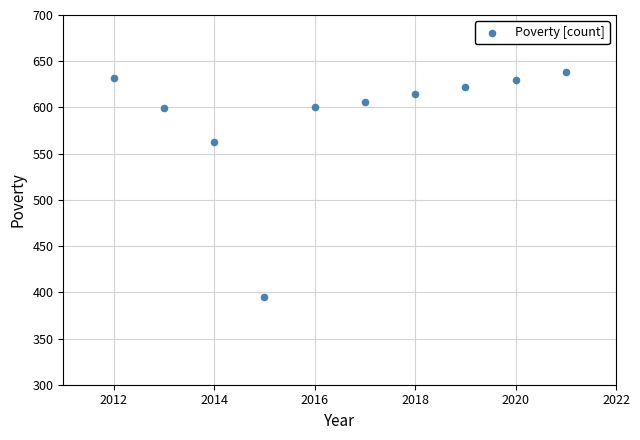

What Y value in the scatter plot is closest to 516?

563